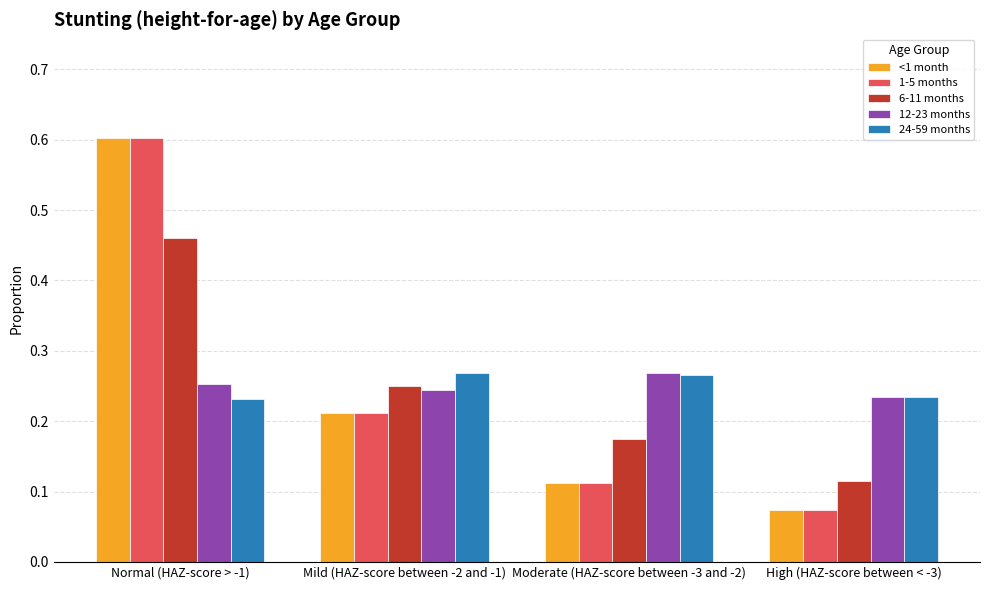

At how many categories does at least one series exceed 0?

4